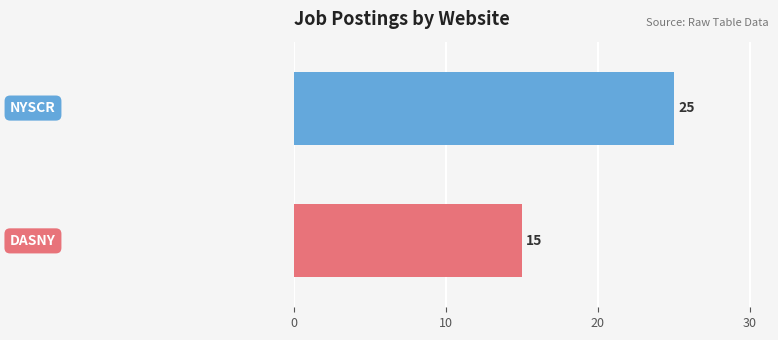

What is the difference between the maximum and minimum values?

10